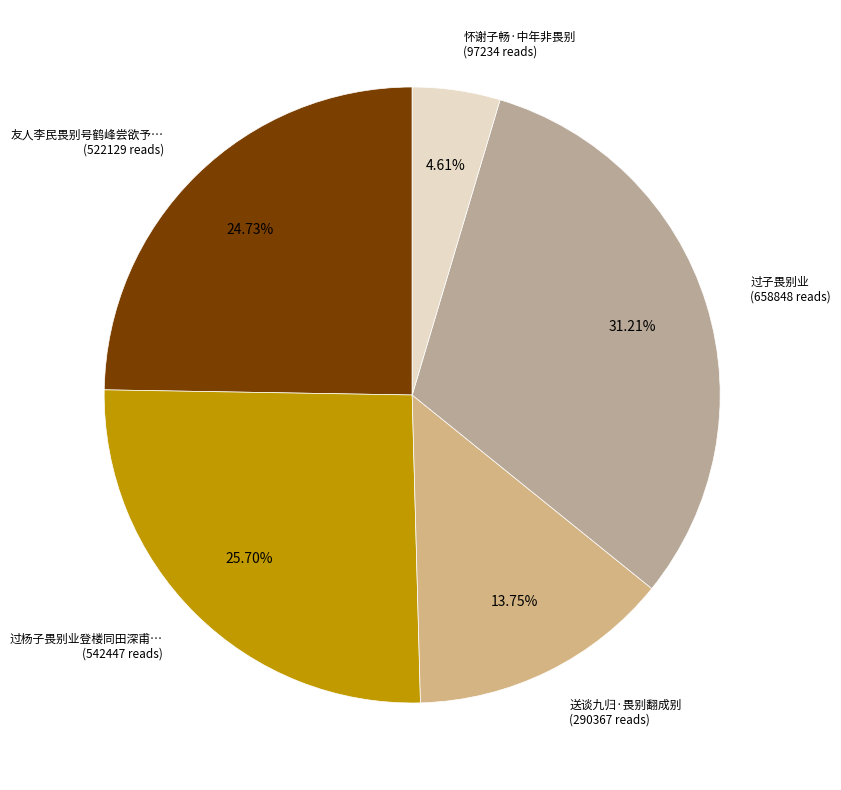

How many segments does this pie chart have?

5